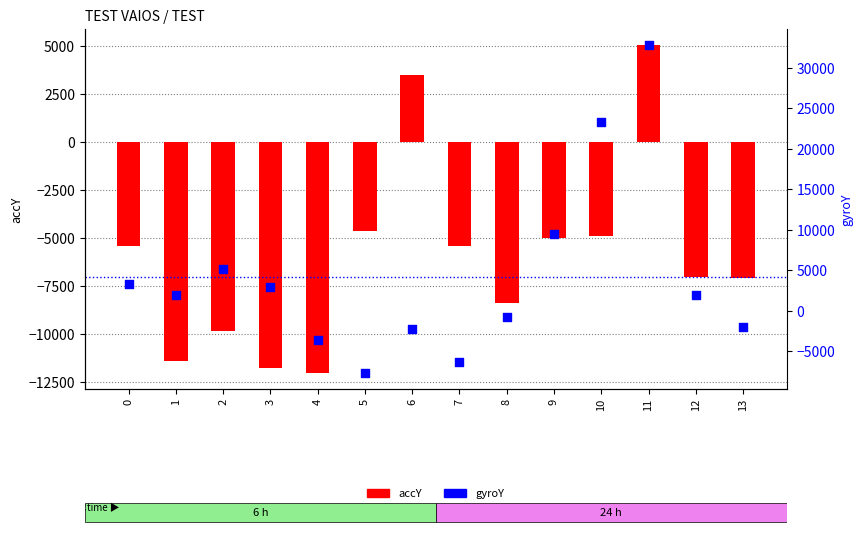

What are all the series names shown in the legend?

accY, gyroY